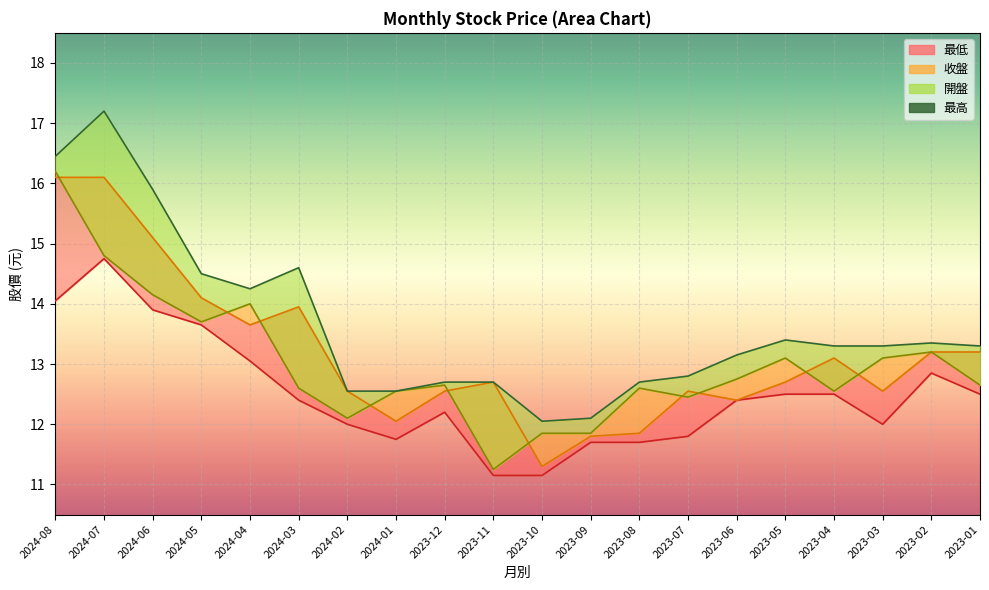

How many lines are shown in the chart?

1